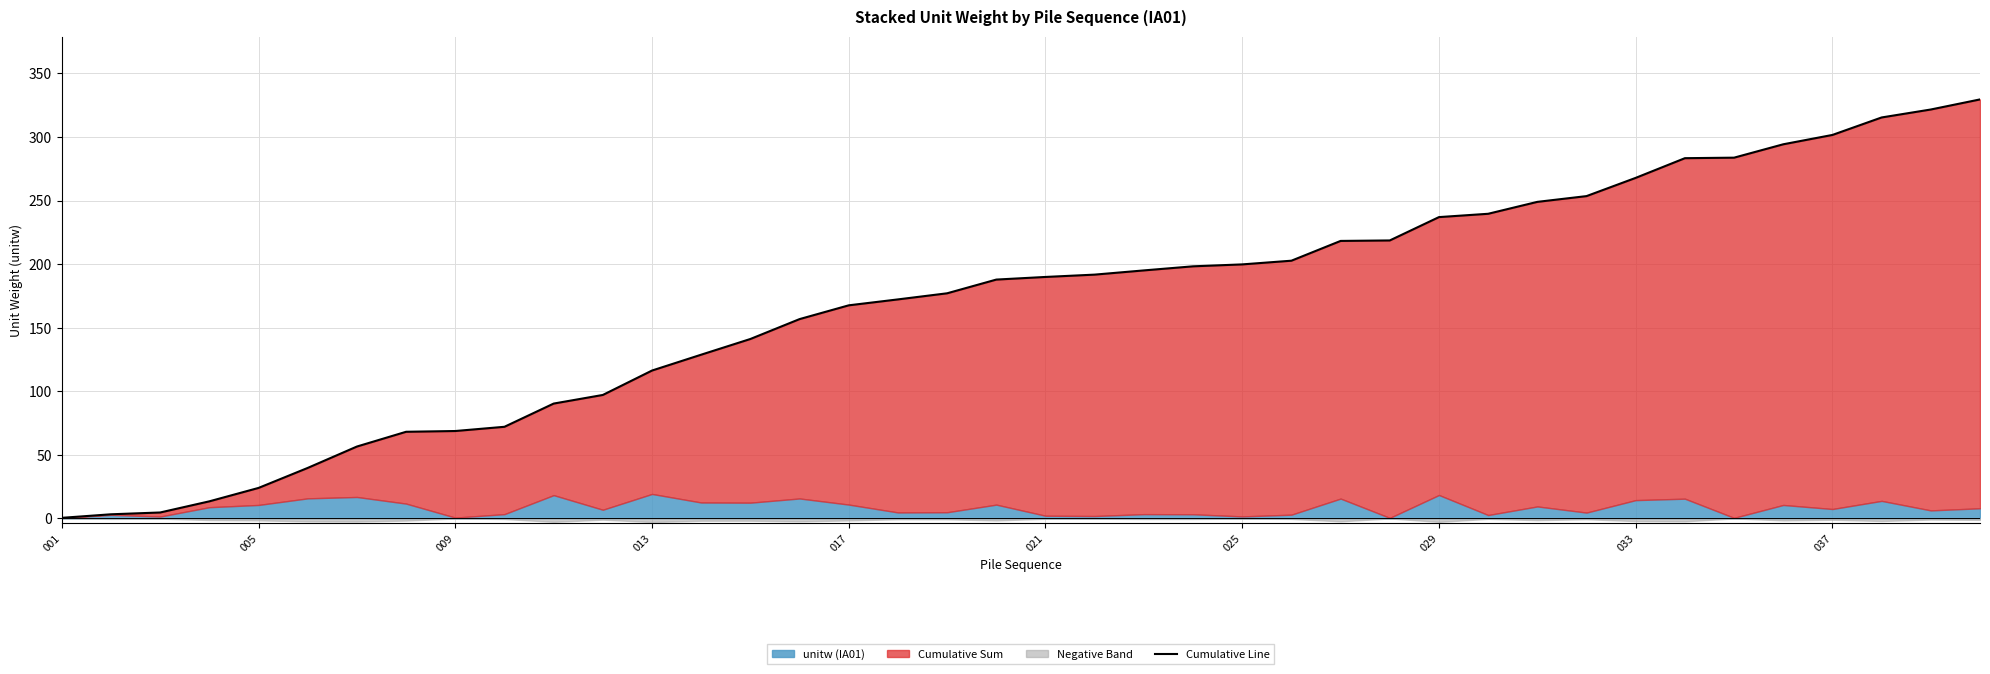

What is the average value?

169.4